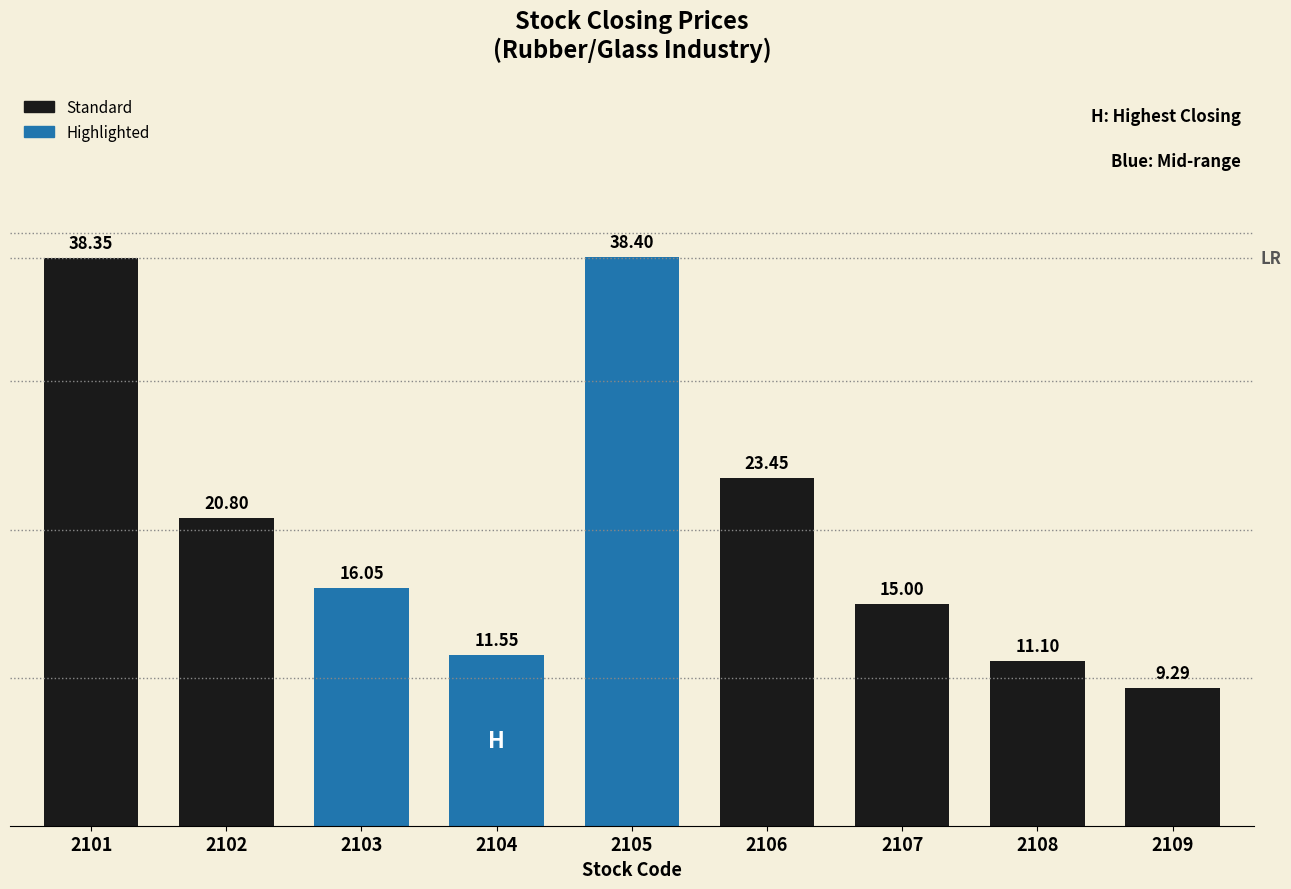

Which label corresponds to the largest value in the chart?

2105